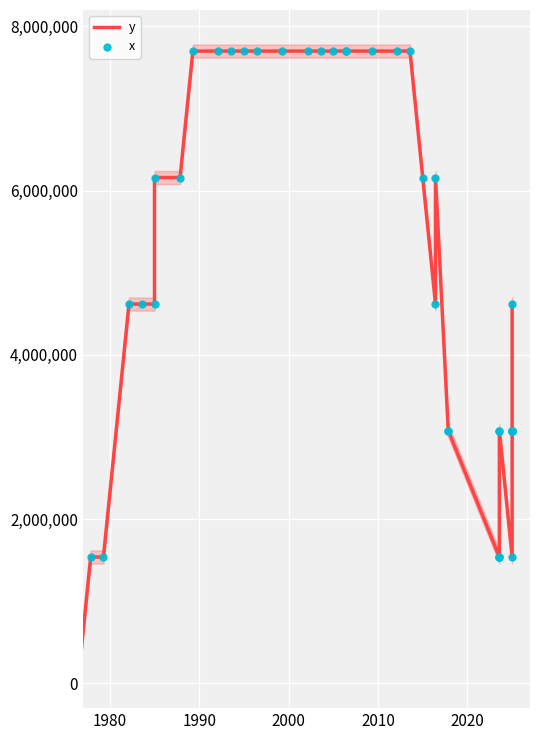

Which series contains the lowest Y value?

y